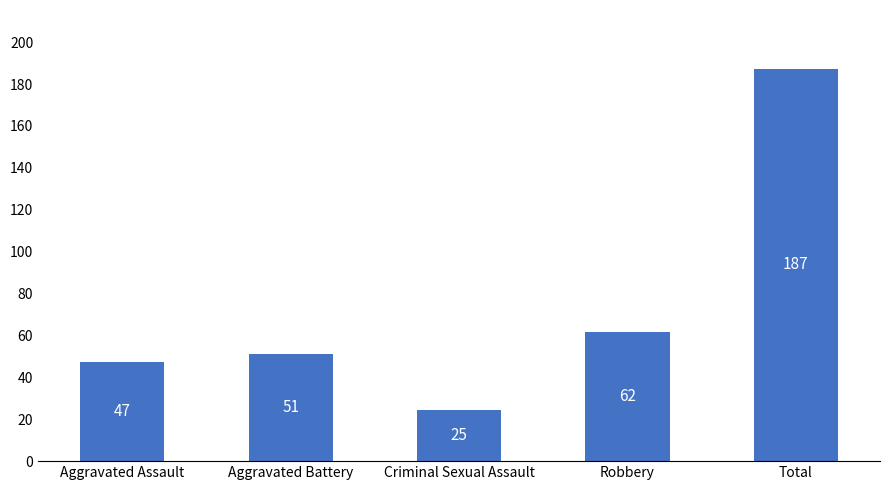

The value at Aggravated Battery is 81.0. True or false?

False